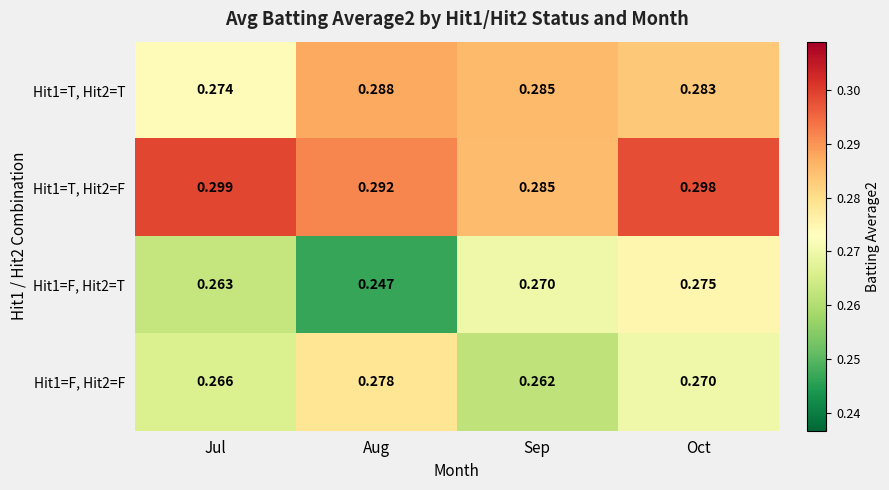

Rank the categories by Hit1=T, Hit2=T value from highest to lowest.

Aug, Sep, Oct, Jul